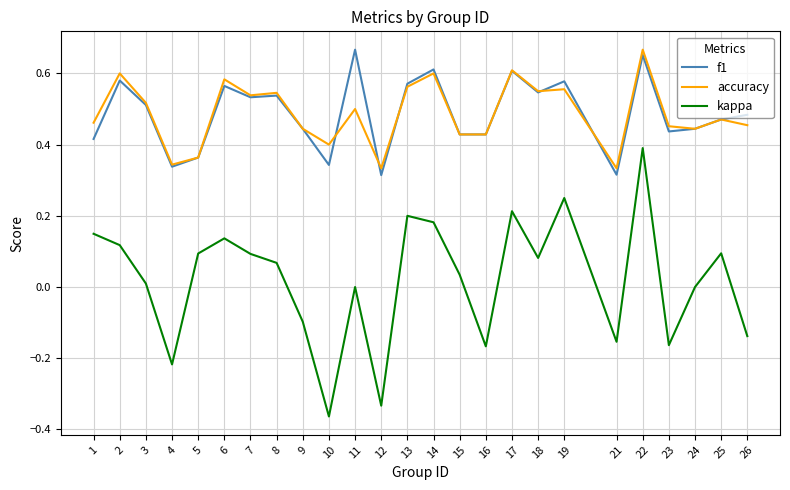

Between 16 and 21, which series saw the biggest shift?

f1